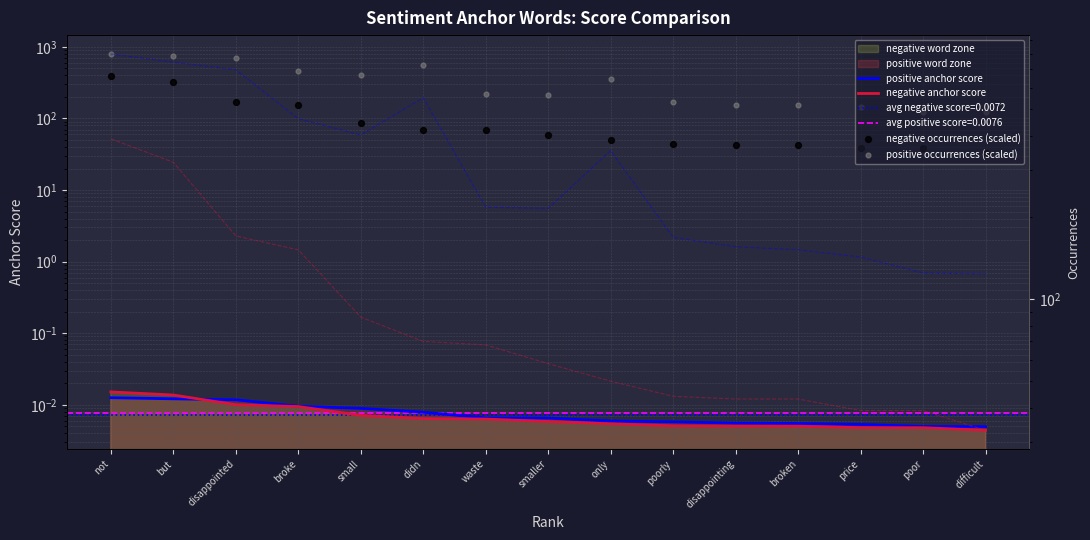

What is the total value across all series at disappointed?

869.0